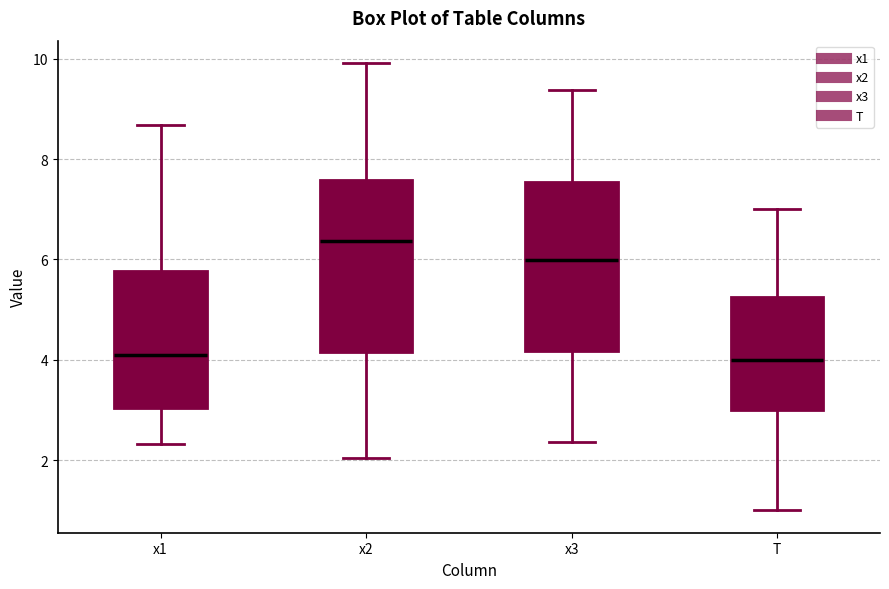

Reading left to right, read every box against the y-axis: the position of its median line, the range the box covers, and the ends of its whiskers. The values are not printed on the chart, so give them approximately, as read against the axis.

x1: median 4.0, box 3.0 to 5.8, whiskers 2.4 to 8.6
x2: median 6.4, box 4.2 to 7.6, whiskers 2.0 to 10.0
x3: median 6.0, box 4.2 to 7.6, whiskers 2.4 to 9.4
T: median 4.0, box 3.0 to 5.2, whiskers 1.0 to 7.0